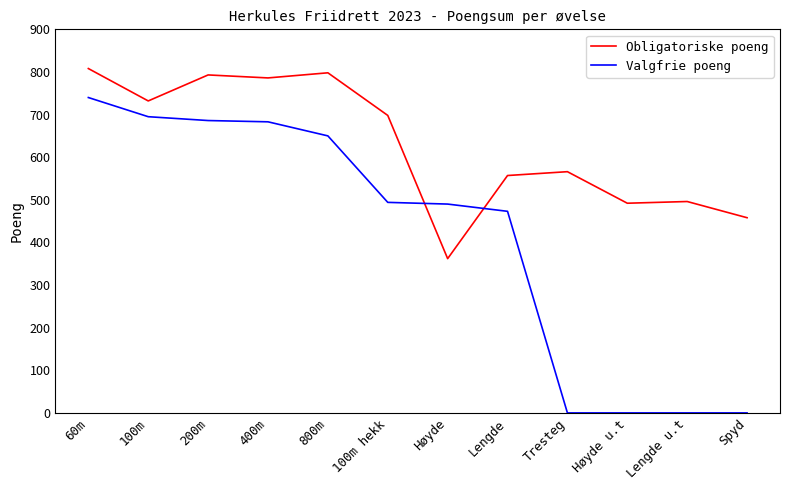

True or false: Obligatoriske poeng has a value of 566 at Tresteg.

True